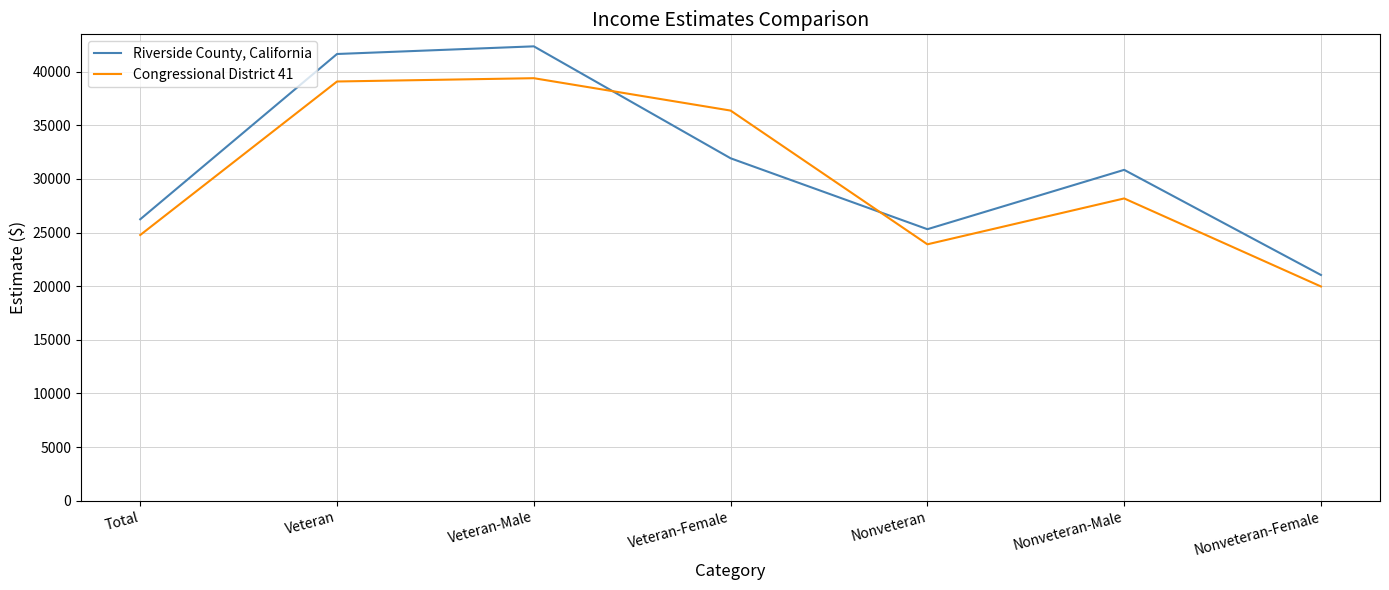

List the series in order of their overall mean, highest first.

Riverside County, California, Congressional District 41